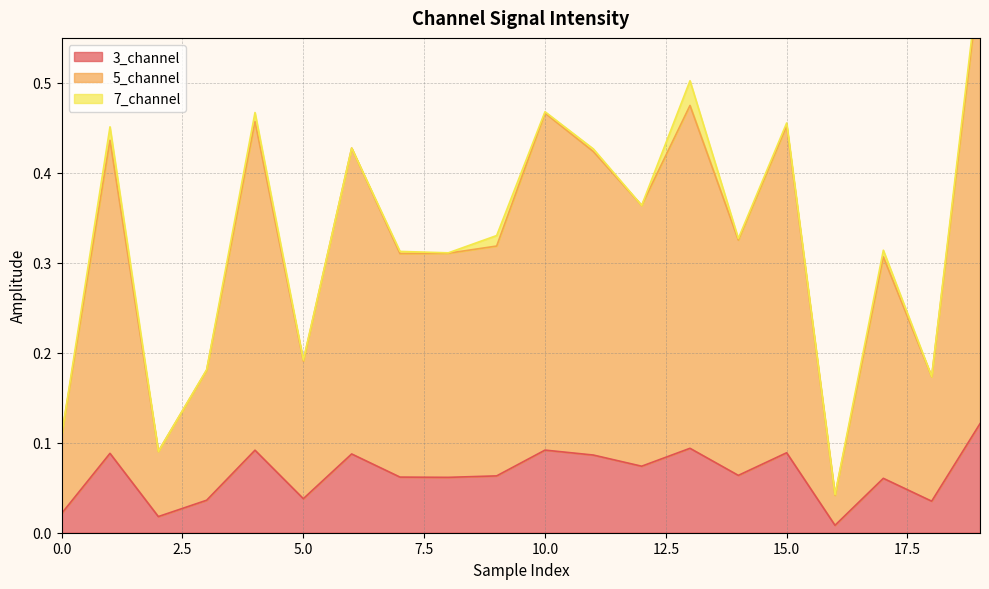

List the labels in order of 5_channel value, smallest first.

16, 2, 0, 18, 3, 5, 17, 7, 8, 9, 14, 12, 11, 6, 1, 15, 4, 10, 13, 19